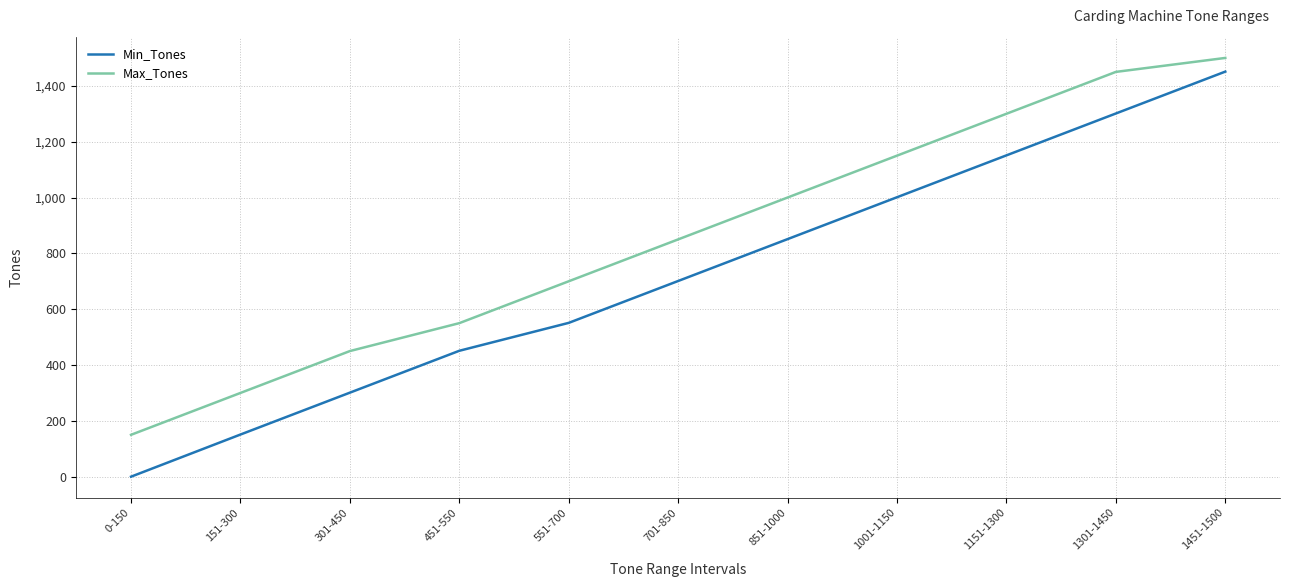

Count the number of data series in this chart.

2